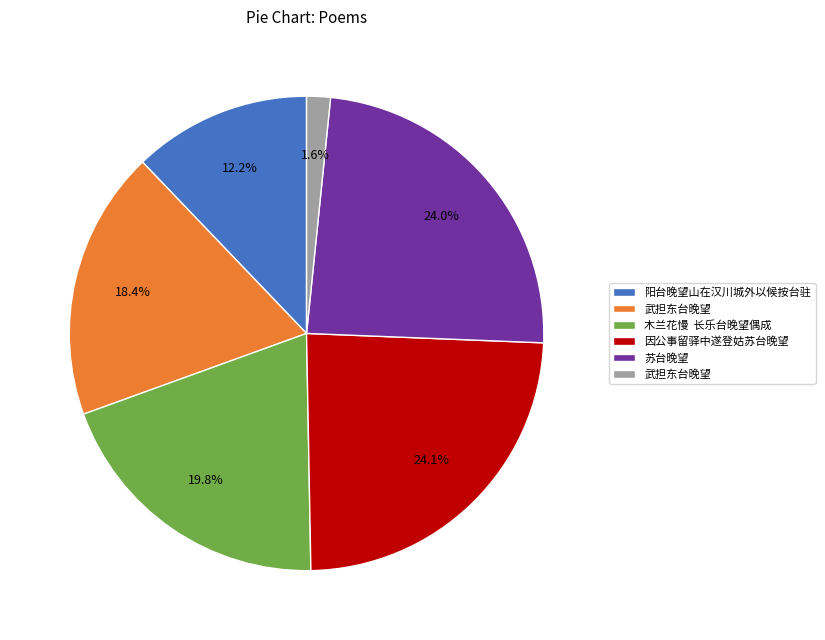

Does any single category account for the majority?

No